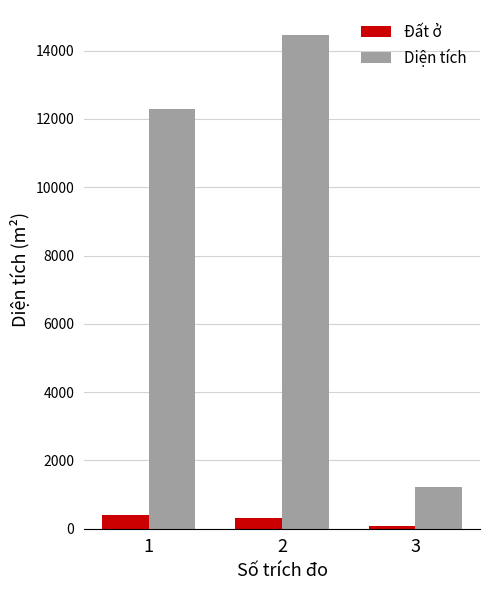

How many series are shown in this chart?

2